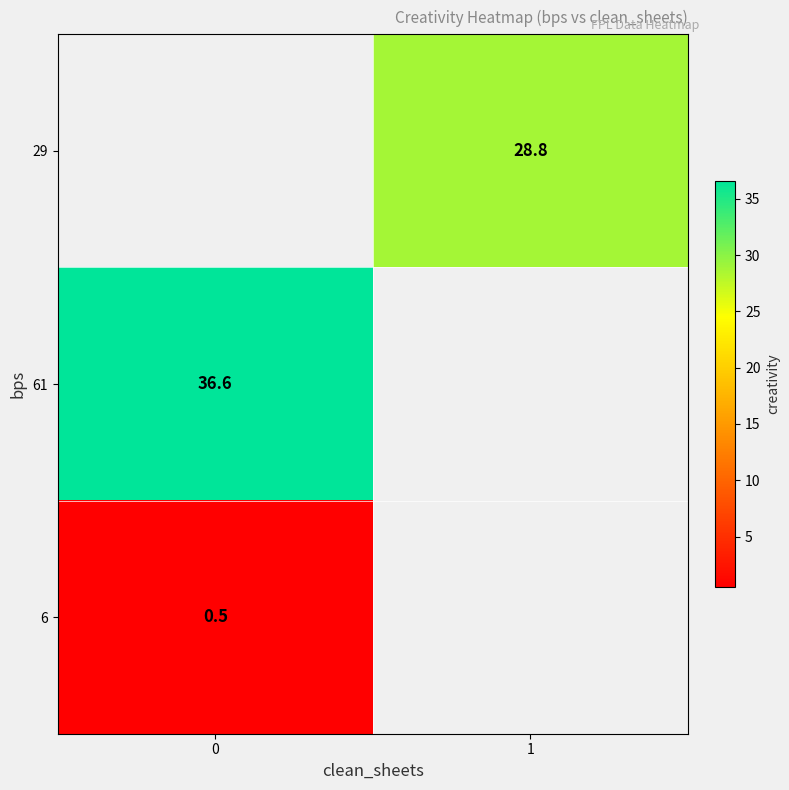

Is it true that 29 equals 28.8 at 1?

True